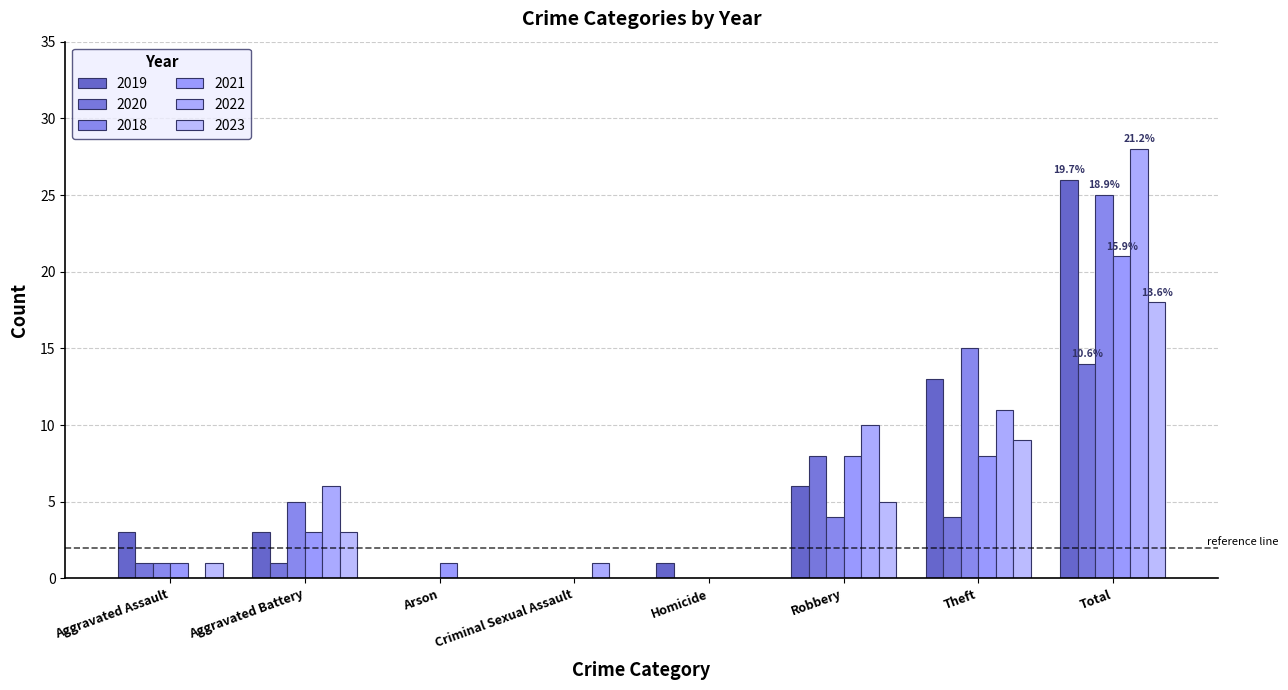

What is the highest value of the 2018 series?

25